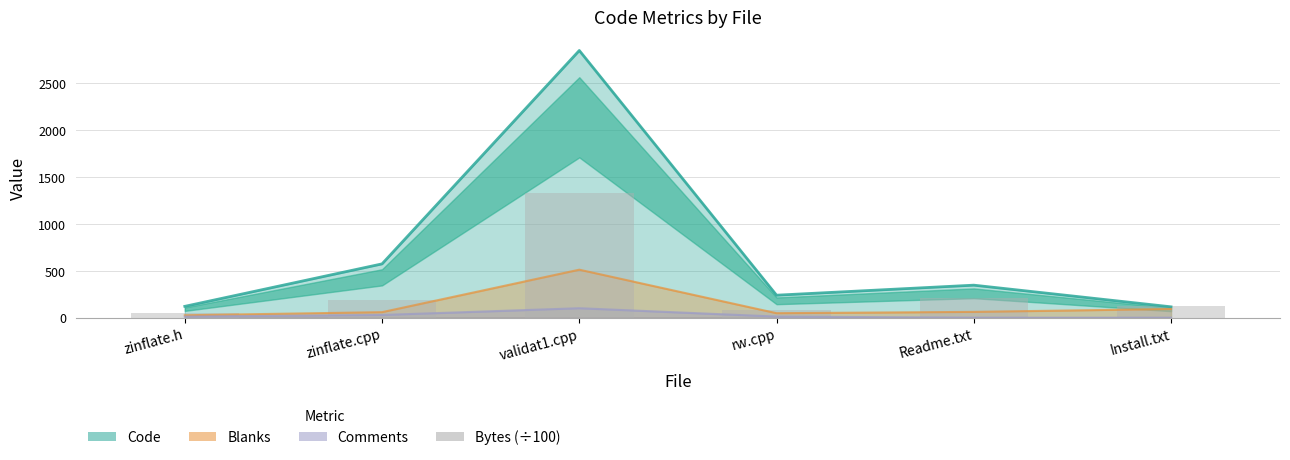

What position from the right is rw.cpp?

3